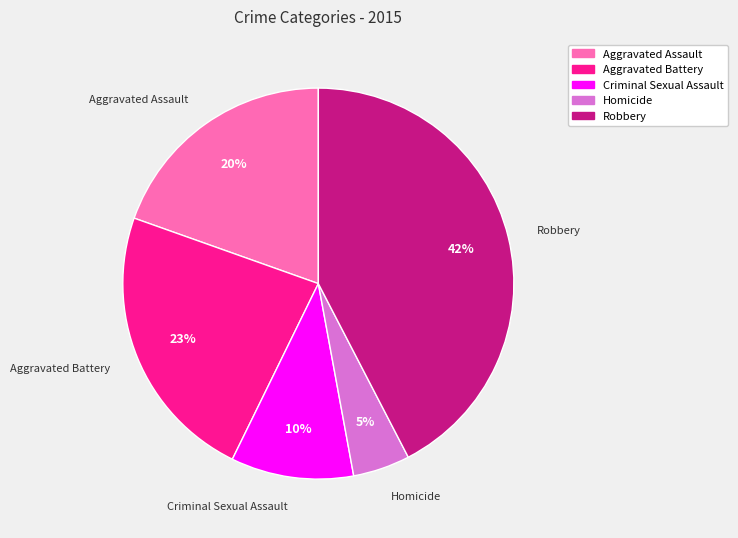

To the nearest percent, what portion does Criminal Sexual Assault represent?

10%